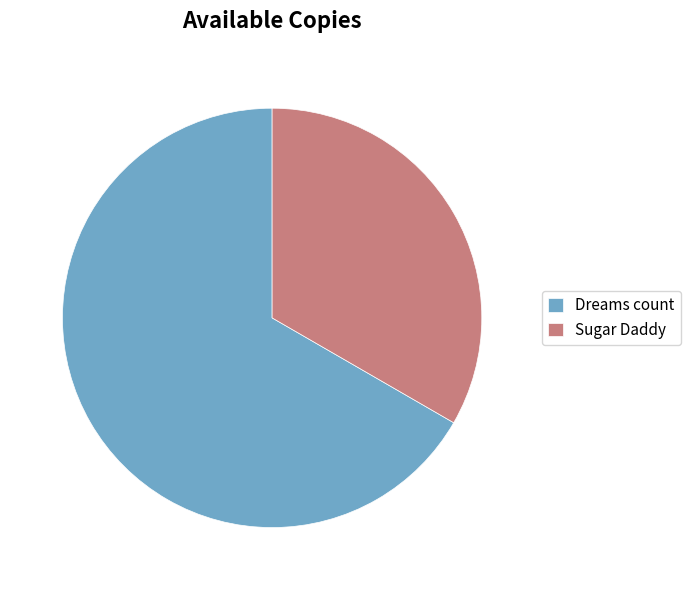

Which category has the smallest portion of the pie?

Sugar Daddy